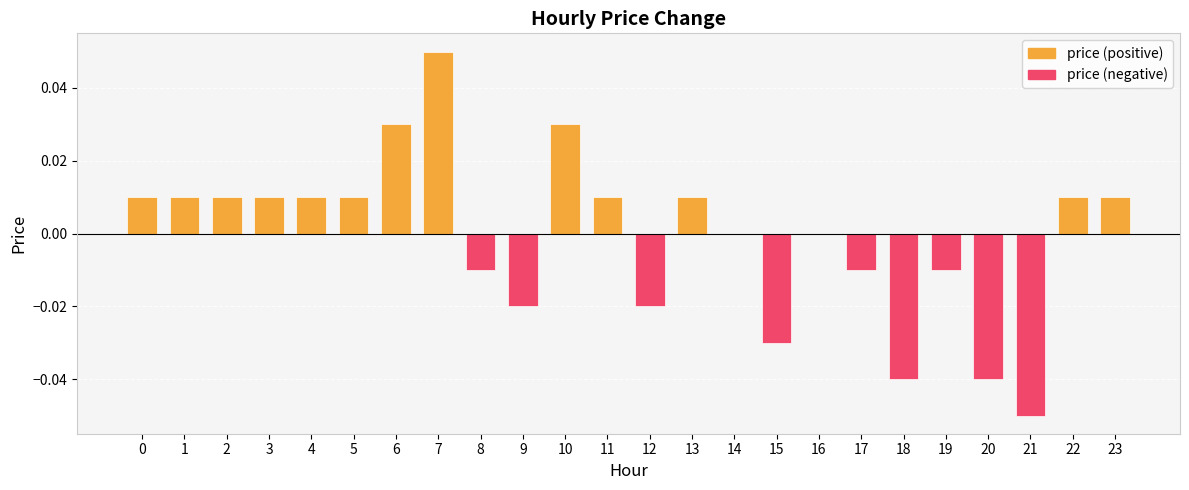

Which category has the highest value across all series?

7